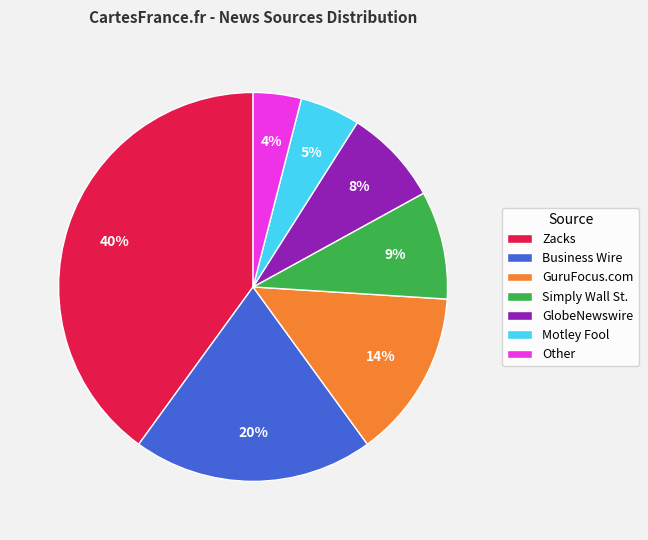

To the nearest percent, what is the average slice percentage?

14%